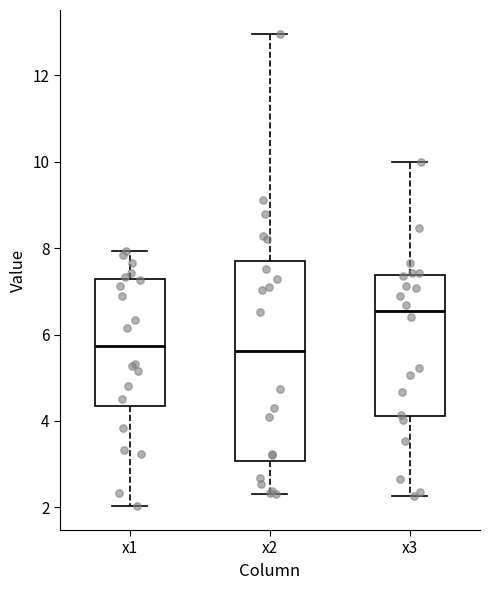

Comparing the boxes themselves (not the whiskers), which one is the tallest?

x2